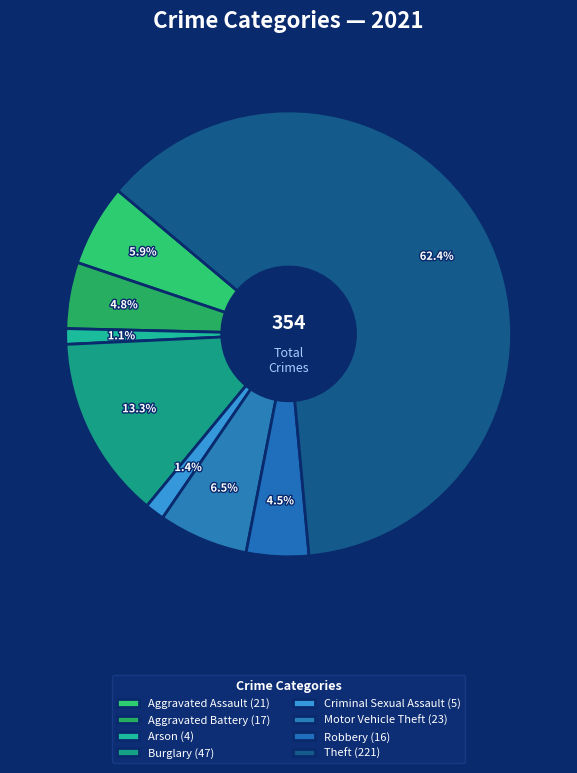

Count the number of slices in the pie.

8